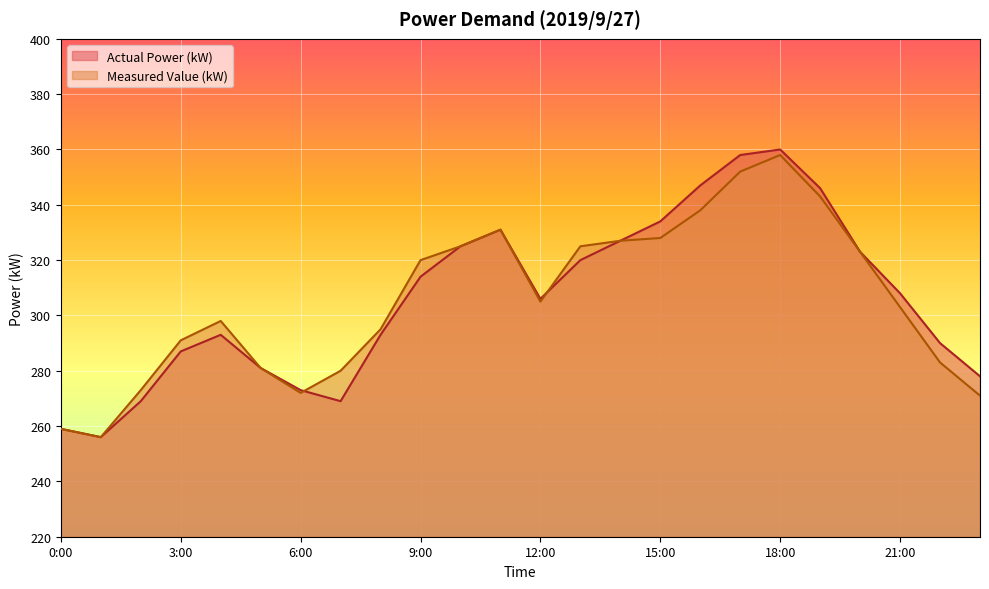

Is the value of Measured Value (kW) at 19:00 greater than the value of Actual Power (kW) at 4:00?

Yes